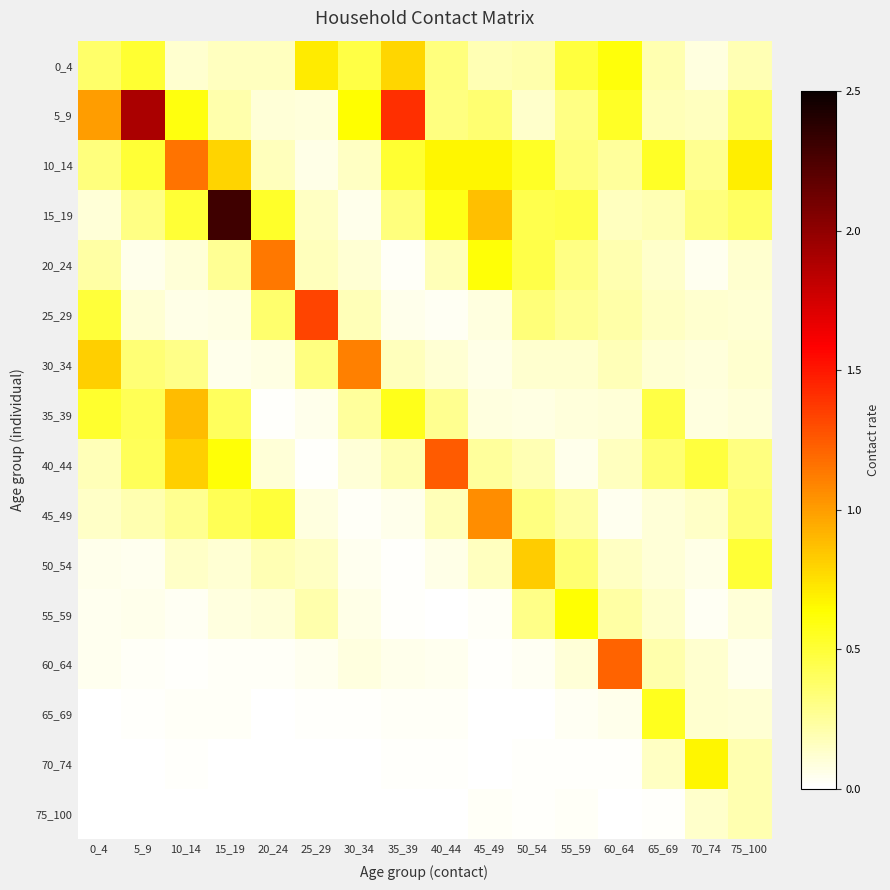

At which category is the sum across all series the highest?

15_19